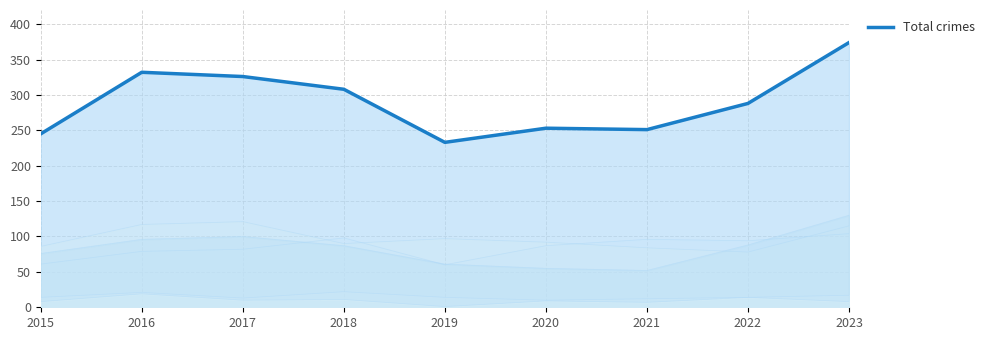

True or false: Robbery has a value of 54 at 2018.

False